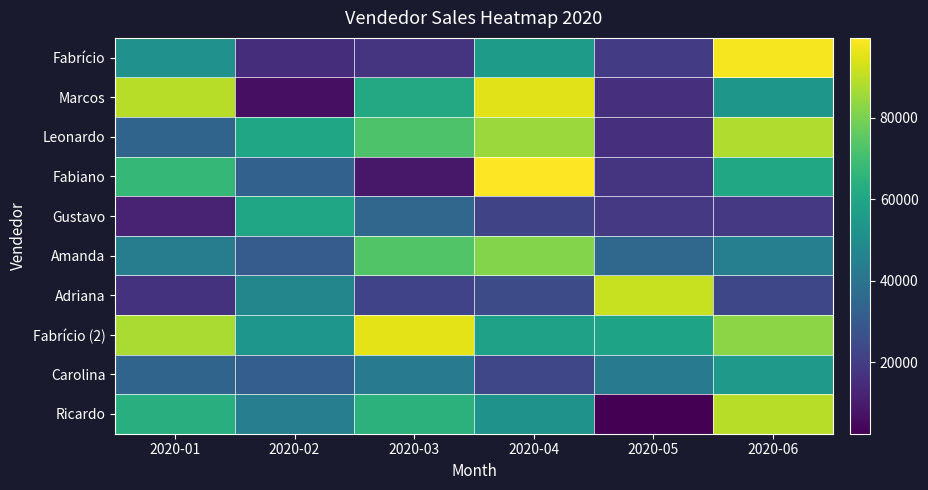

At 2020-05, list the series in order from smallest to largest.

Ricardo, Leonardo, Marcos, Fabiano, Gustavo, Fabrício, Amanda, Carolina, Fabrício (2), Adriana